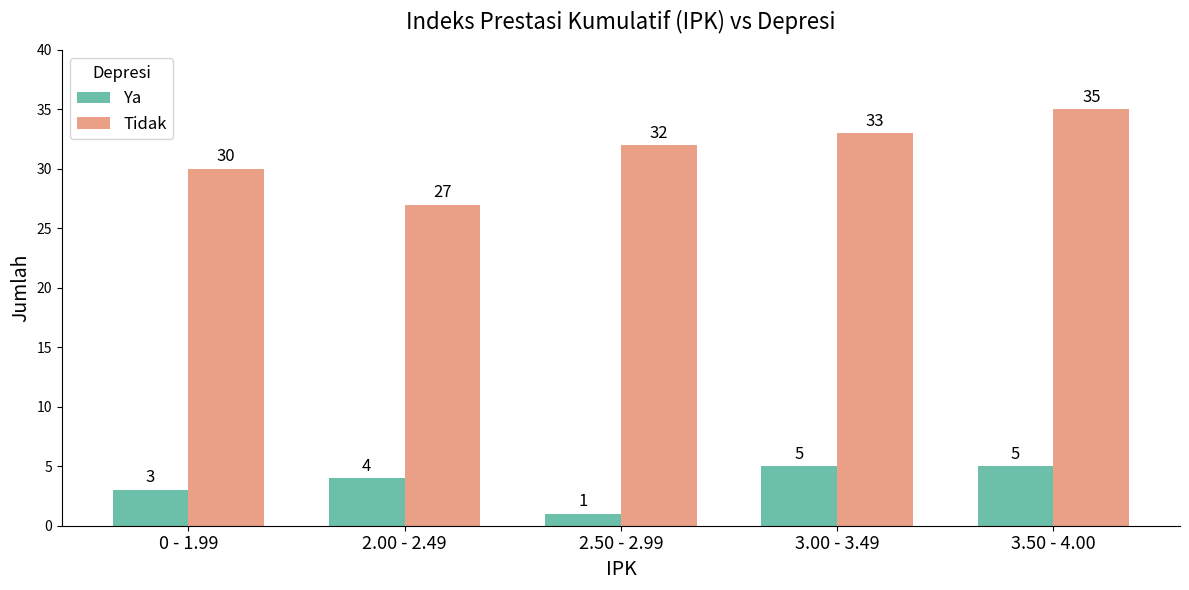

What is the difference between the highest and lowest values at 2.00 - 2.49?

23